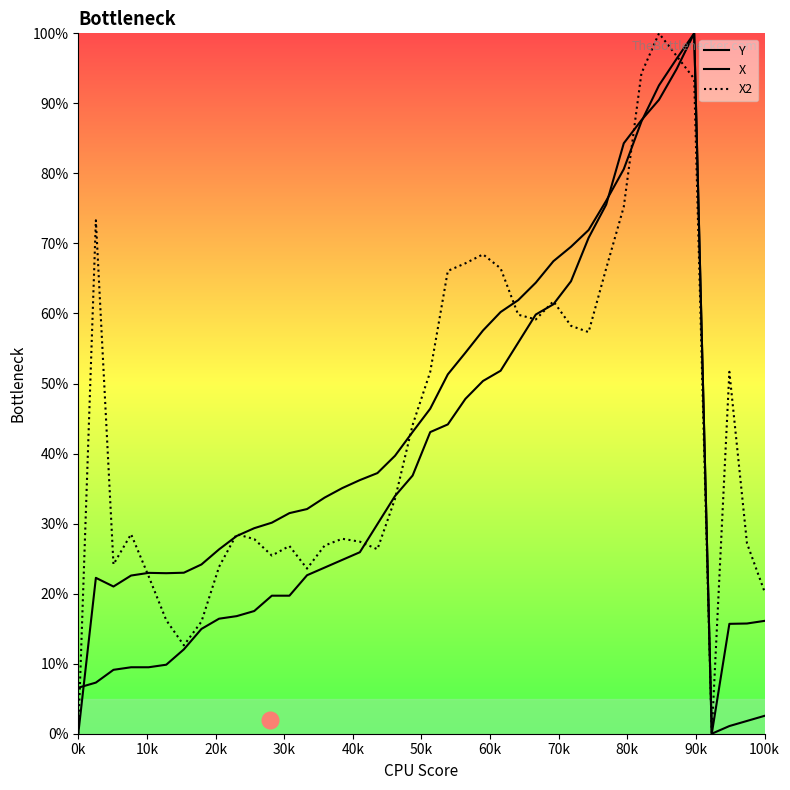

Which series has the largest total across all categories?

X2